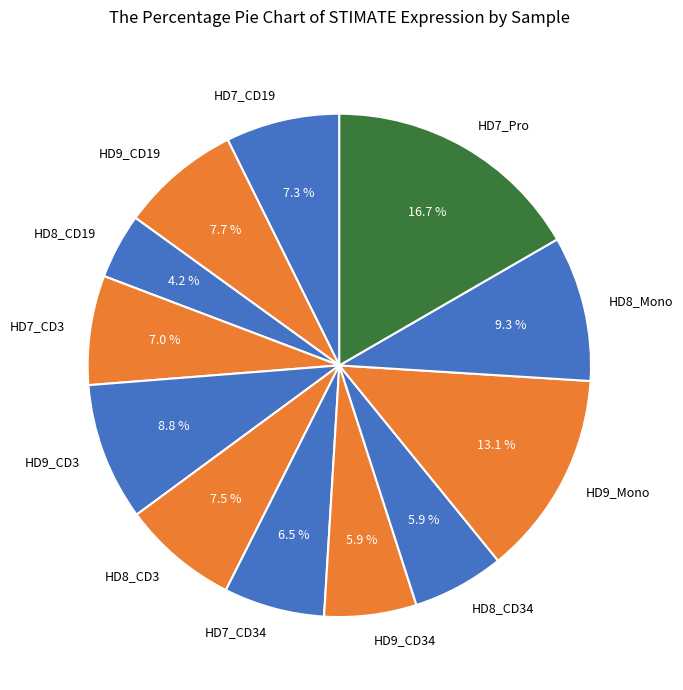

Which slice is the smallest?

HD8_CD19